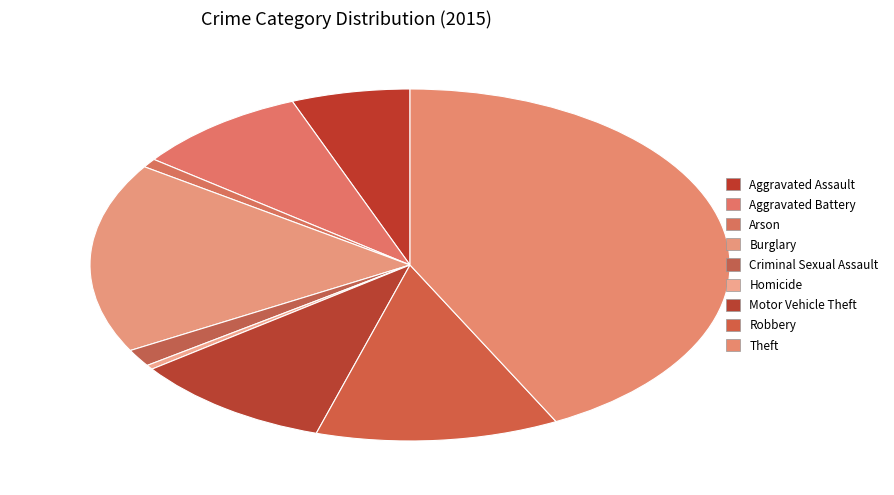

Does Homicide represent more than half of the total?

No